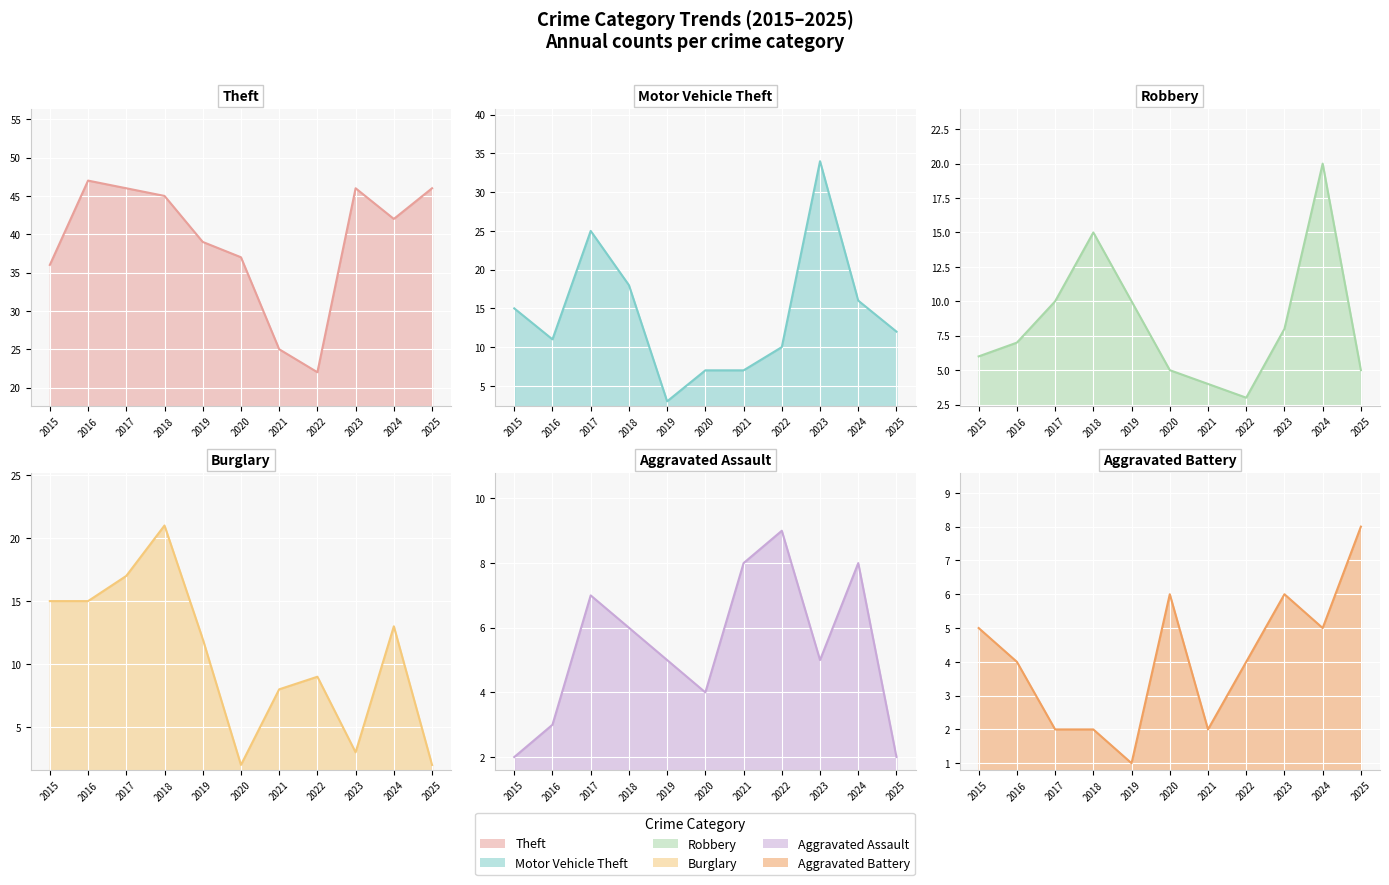

The Aggravated Battery (line) series shows 1 at 2019. True or false?

True